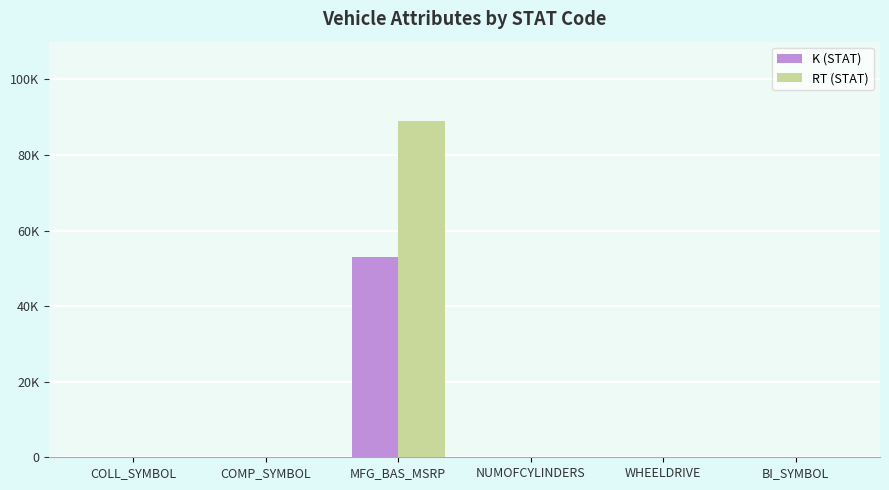

At which label does RT (STAT) first exceed 33?

COMP_SYMBOL